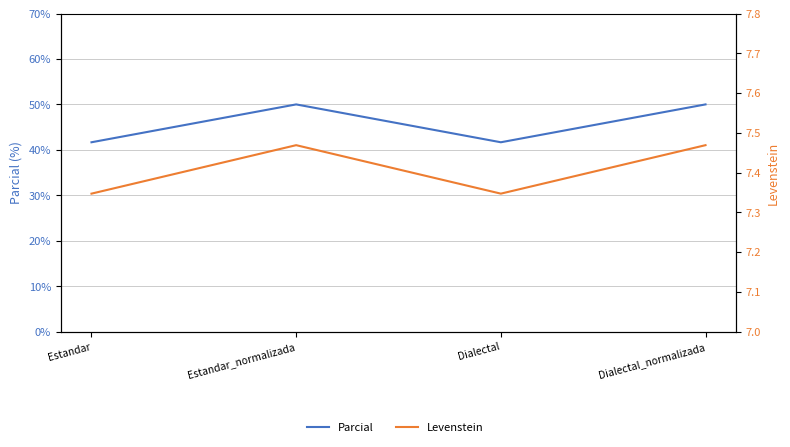

True or false: Parcial and Levenstein intersect in this chart.

False